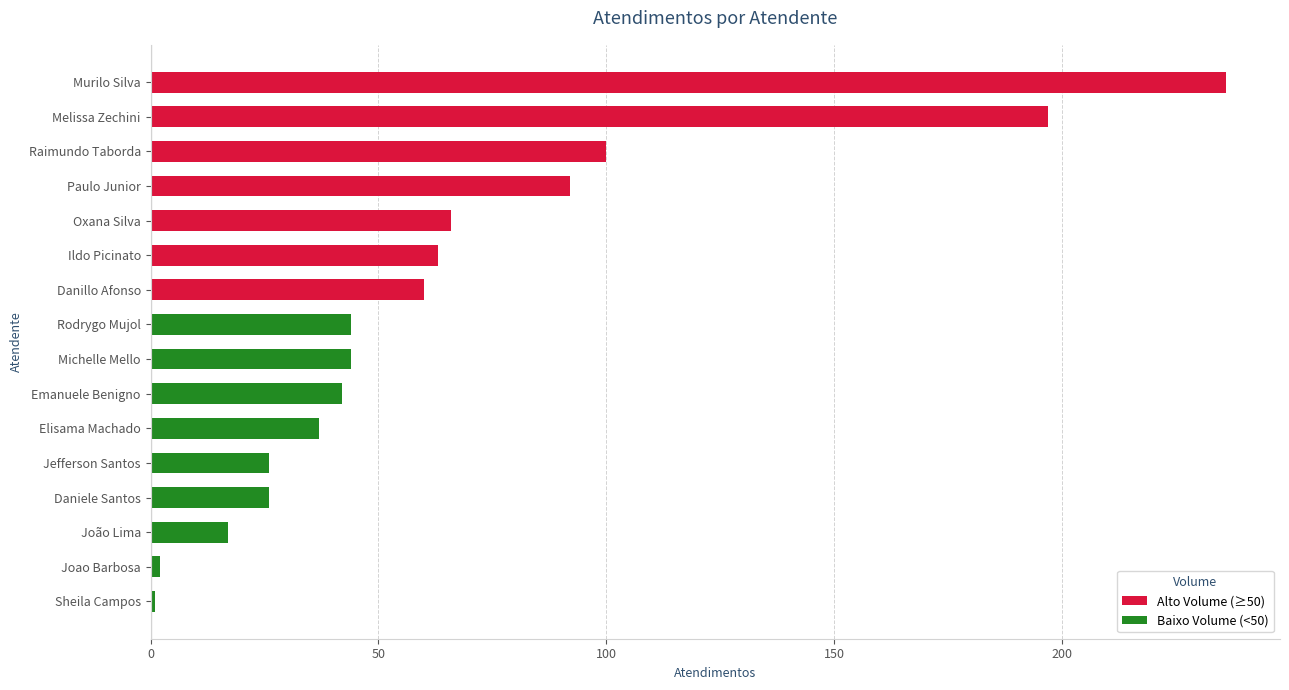

List the series in order of their peak value, lowest first.

Baixo Volume (<50), Alto Volume (≥50)